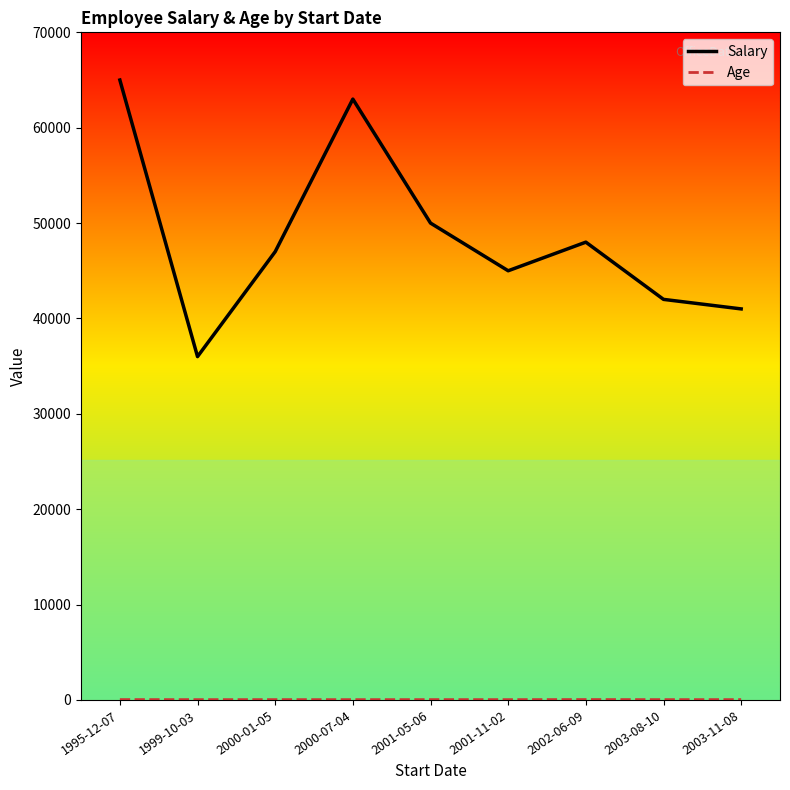

How many values in the Salary series are below 47000?

4